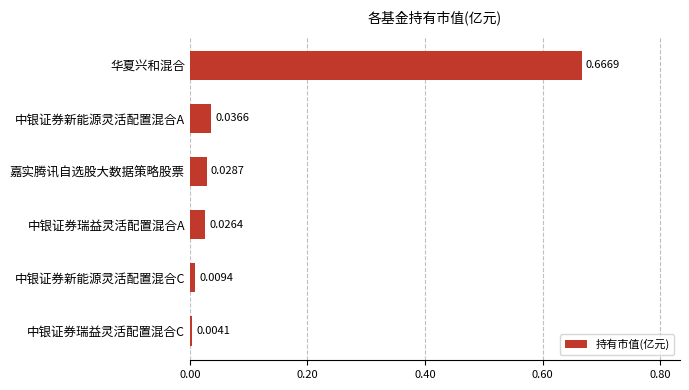

Where is the data nearest to the value 0?

中银证券瑞益灵活配置混合C